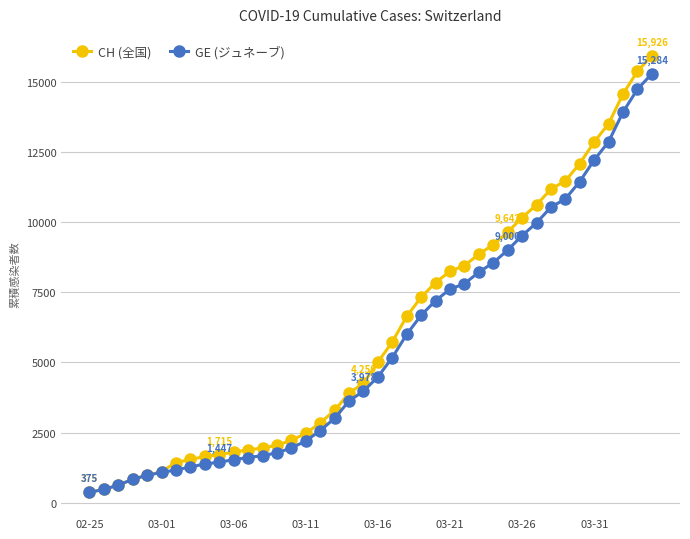

At how many categories does at least one series exceed 3035?

23